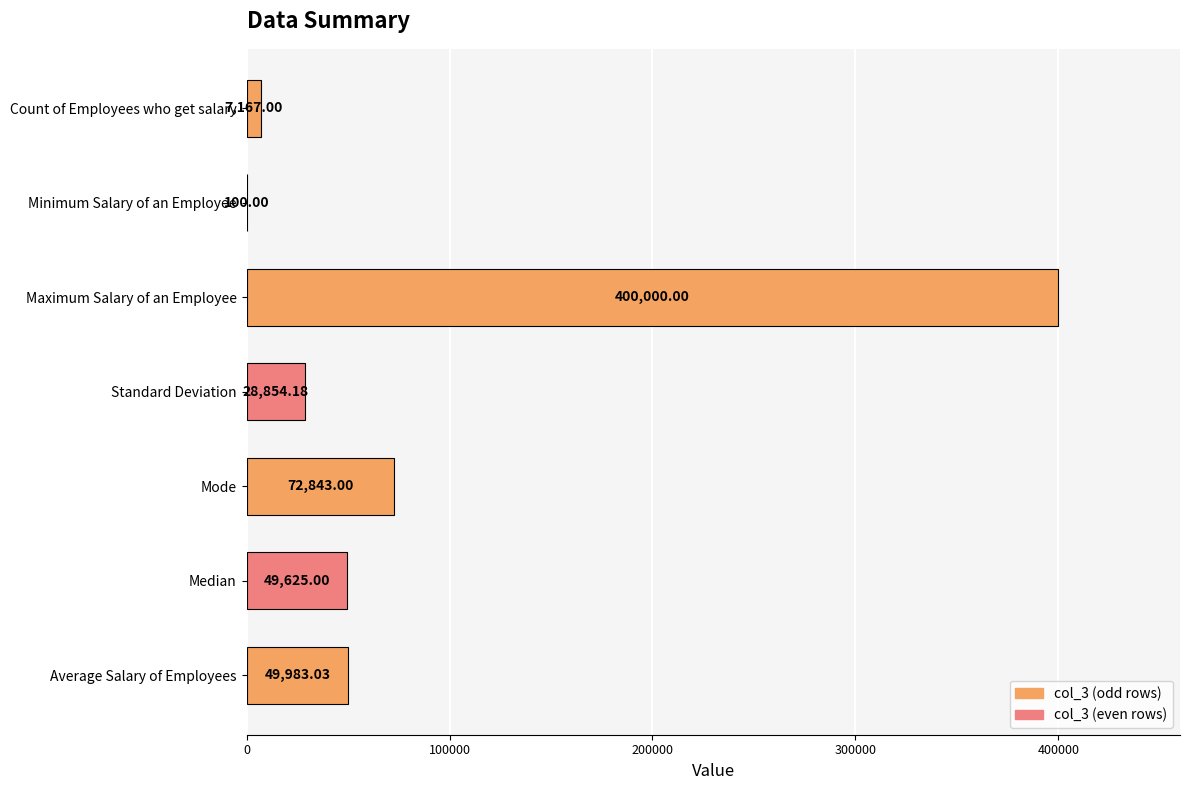

Count the number of categories in the chart.

7